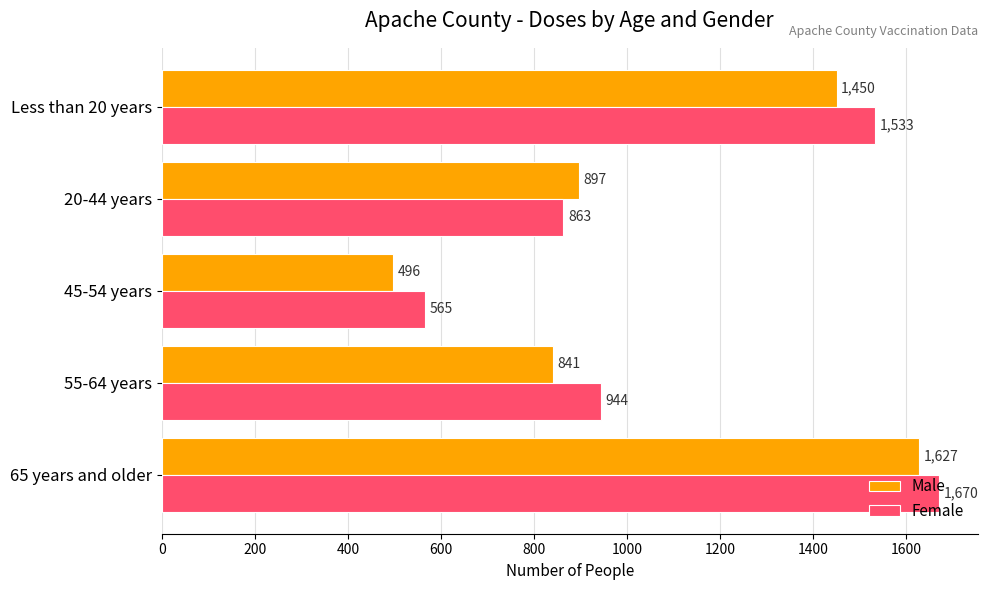

Rank the categories by Female value from lowest to highest.

45-54 years, 20-44 years, 55-64 years, Less than 20 years, 65 years and older